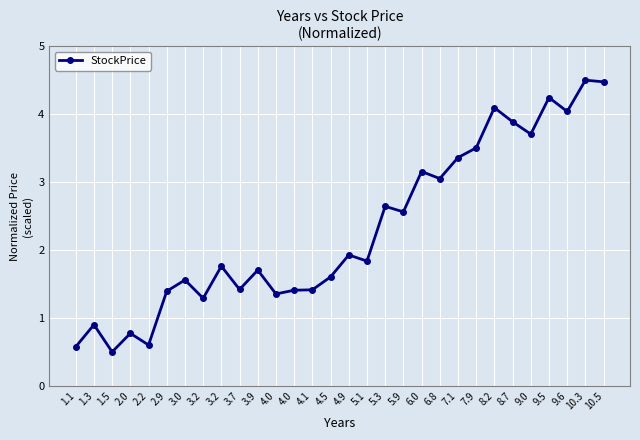

Is it true that the value at 1.3 is 0.9?

True